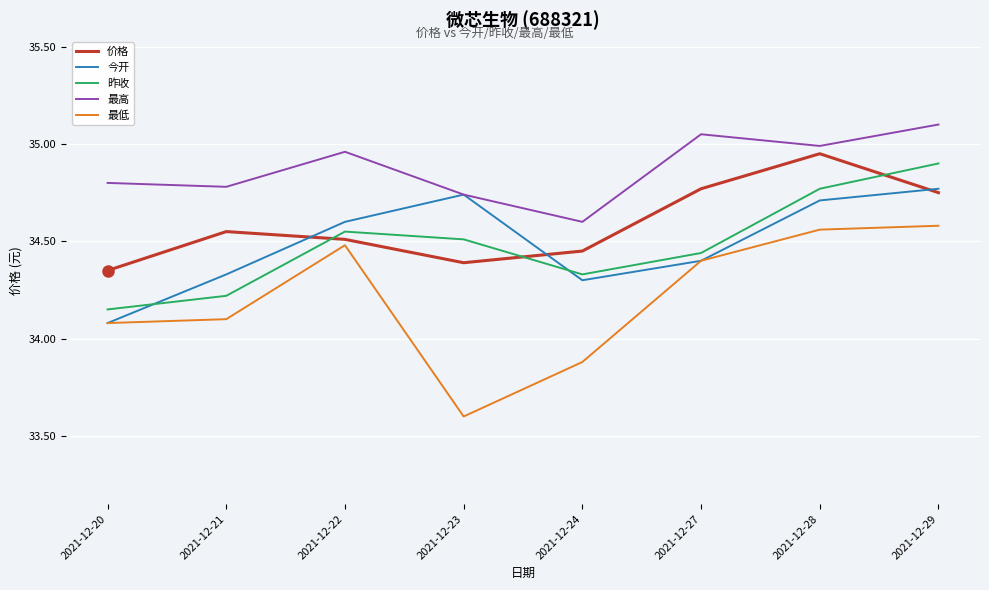

How many intersections are there between 今开 and 昨收?

2